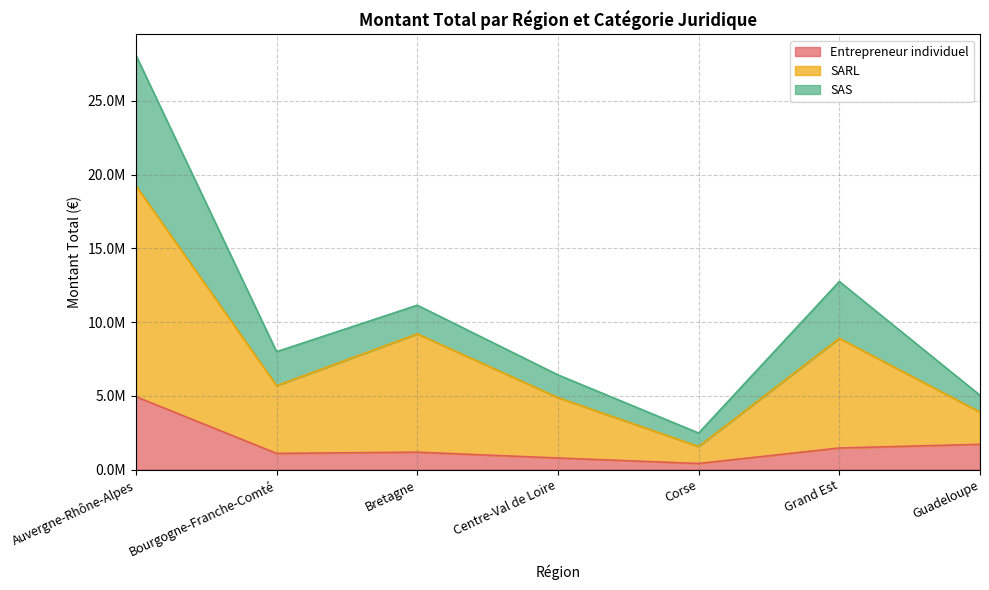

What is the value of the SARL point at the 2nd from the left?

5688098.4